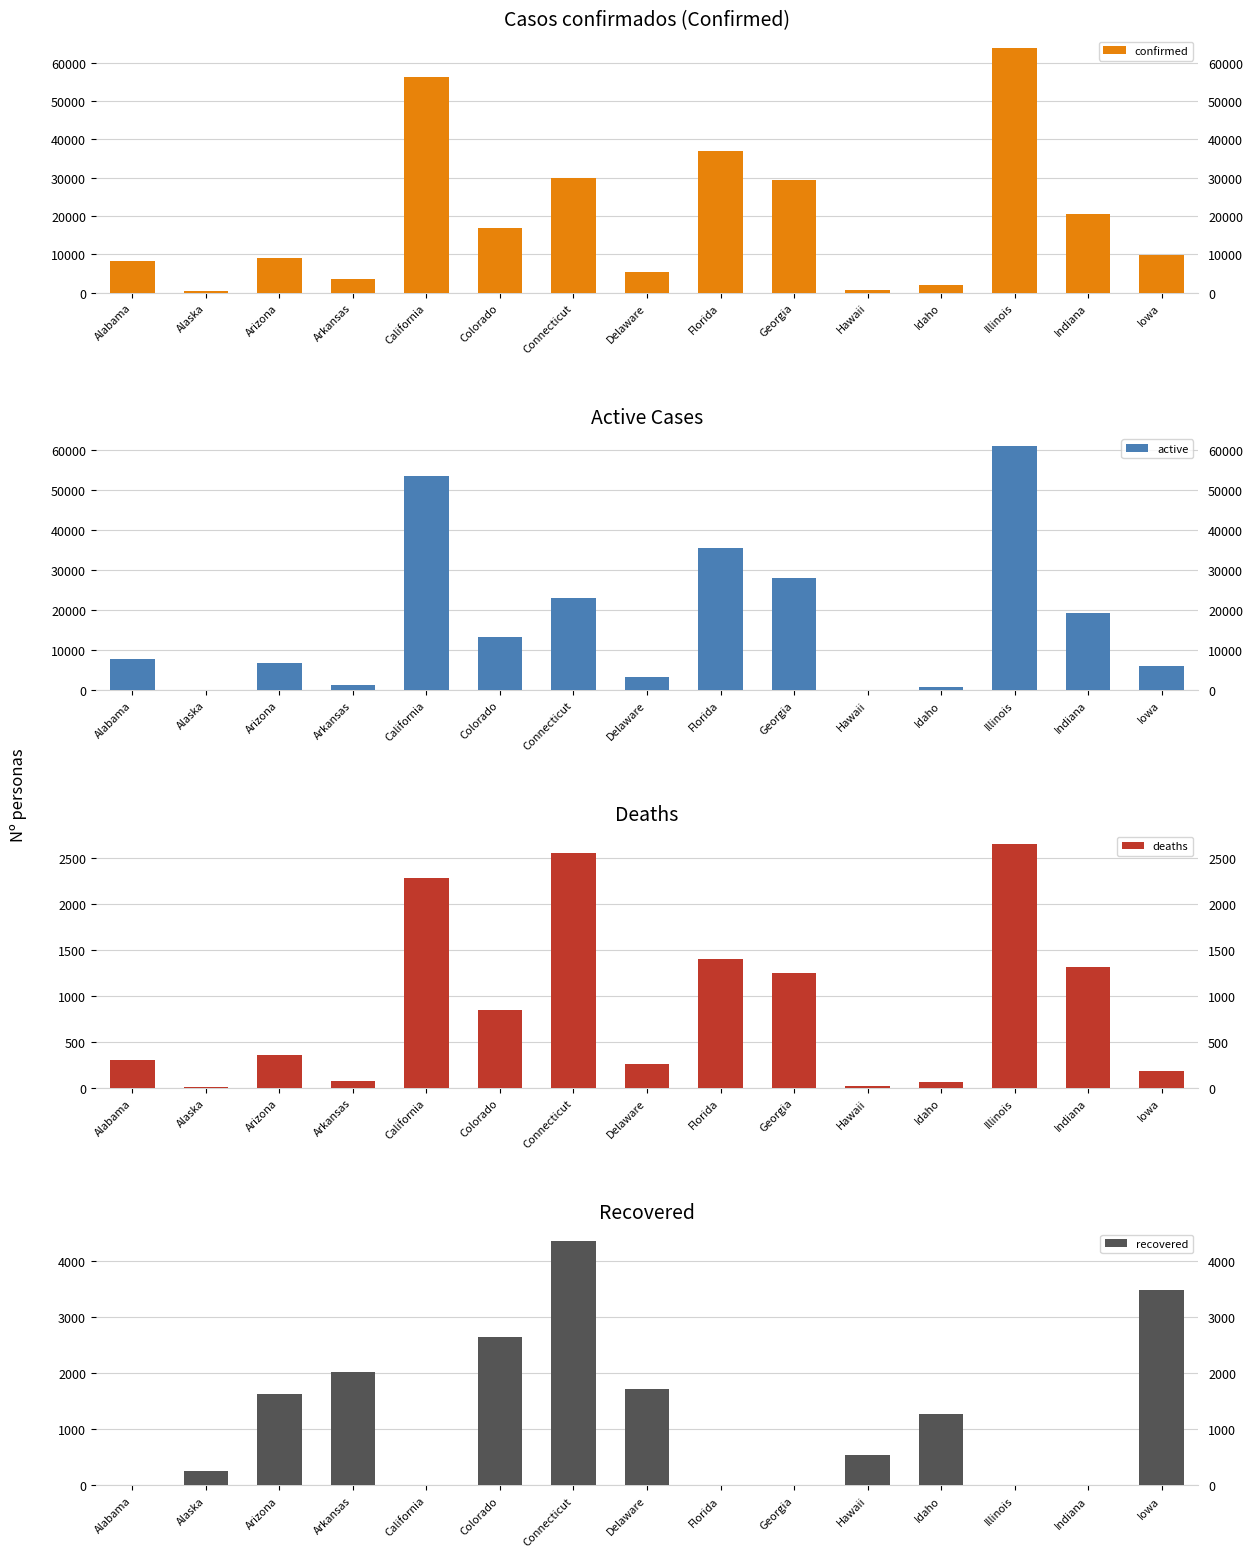

At how many categories does at least one series exceed 23470?

5